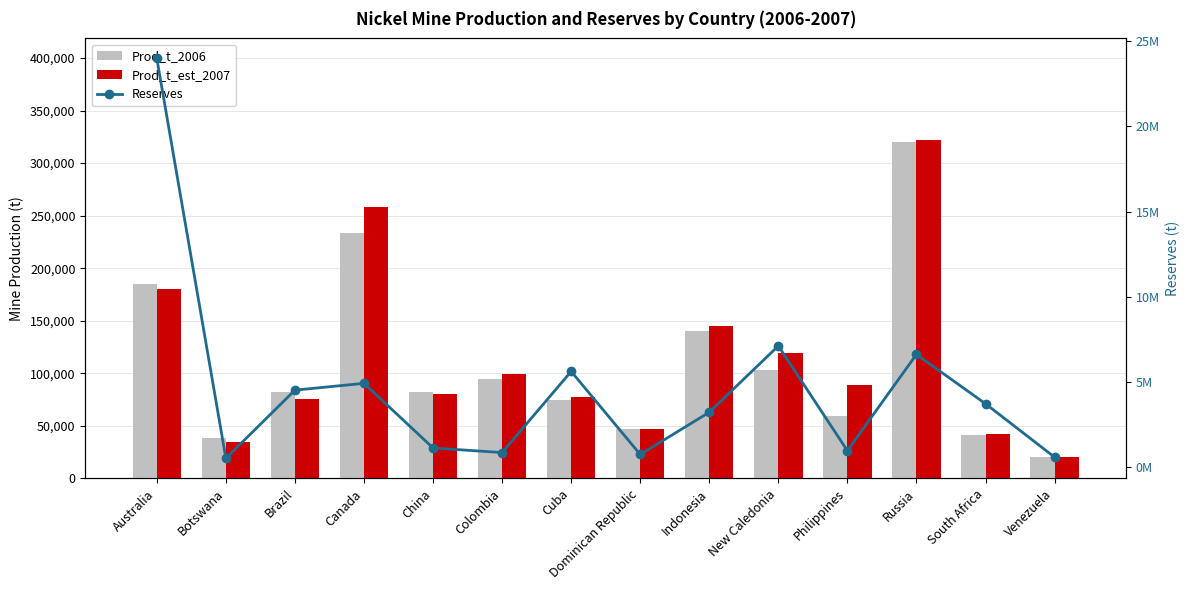

Reading left to right, extract all data points from this chart.

Prod_t_2006: Australia=185000	Botswana=38000	Brazil=82500	Canada=233000	China=82100	Colombia=94100	Cuba=75000	Dominican Republic=46500	Indonesia=140000	New Caledonia=103000	Philippines=58900	Russia=320000	South Africa=41600	Venezuela=20000
Prod_t_est_2007: Australia=180000	Botswana=35000	Brazil=75300	Canada=258000	China=80000	Colombia=99500	Cuba=77000	Dominican Republic=47000	Indonesia=145000	New Caledonia=119000	Philippines=88400	Russia=322000	South Africa=42000	Venezuela=20000
Reserves: Australia=24000000	Botswana=490000	Brazil=4500000	Canada=4900000	China=1100000	Colombia=830000	Cuba=5600000	Dominican Republic=720000	Indonesia=3200000	New Caledonia=7100000	Philippines=940000	Russia=6600000	South Africa=3700000	Venezuela=560000